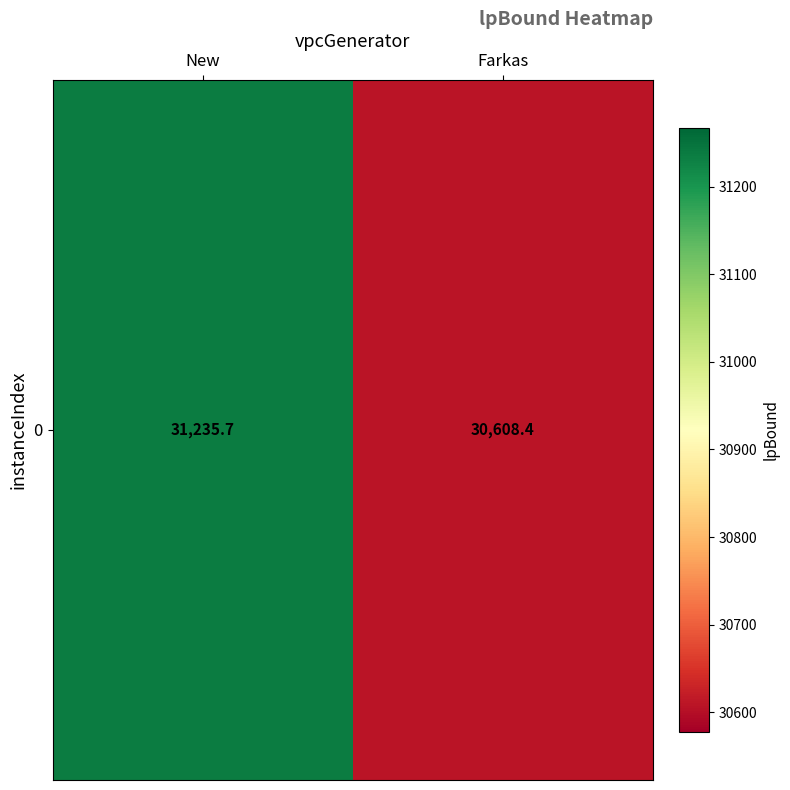

What is the sum of all values?

61844.2